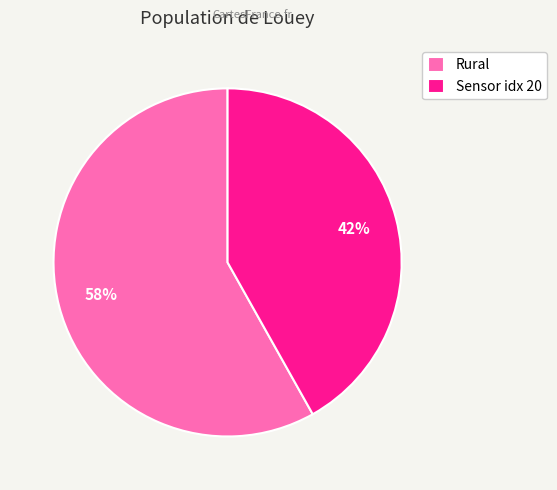

Does Rural account for over 50% of the chart?

Yes